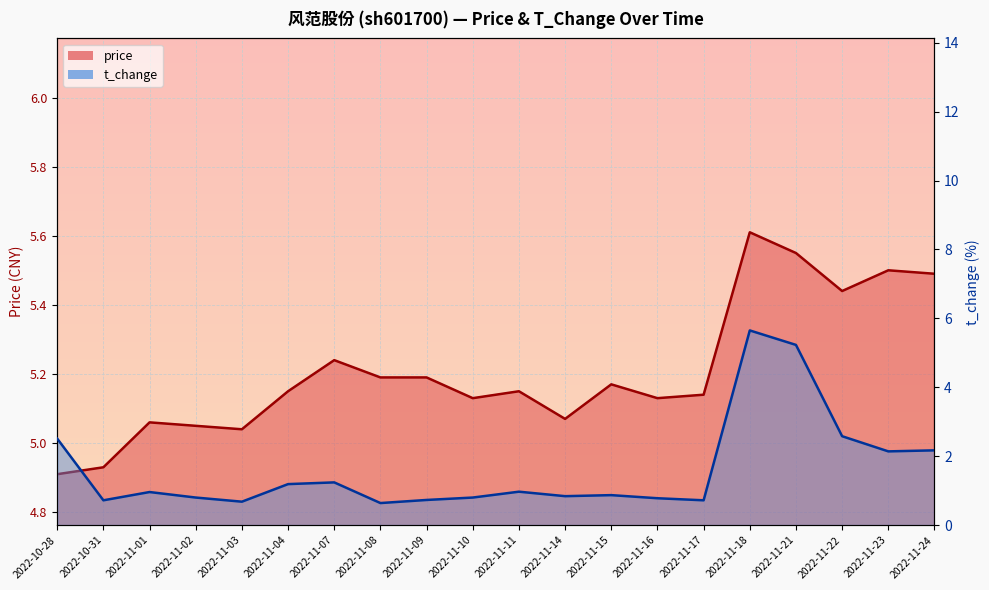

Is it true that t_change equals 2.2 at 2022-11-24?

True